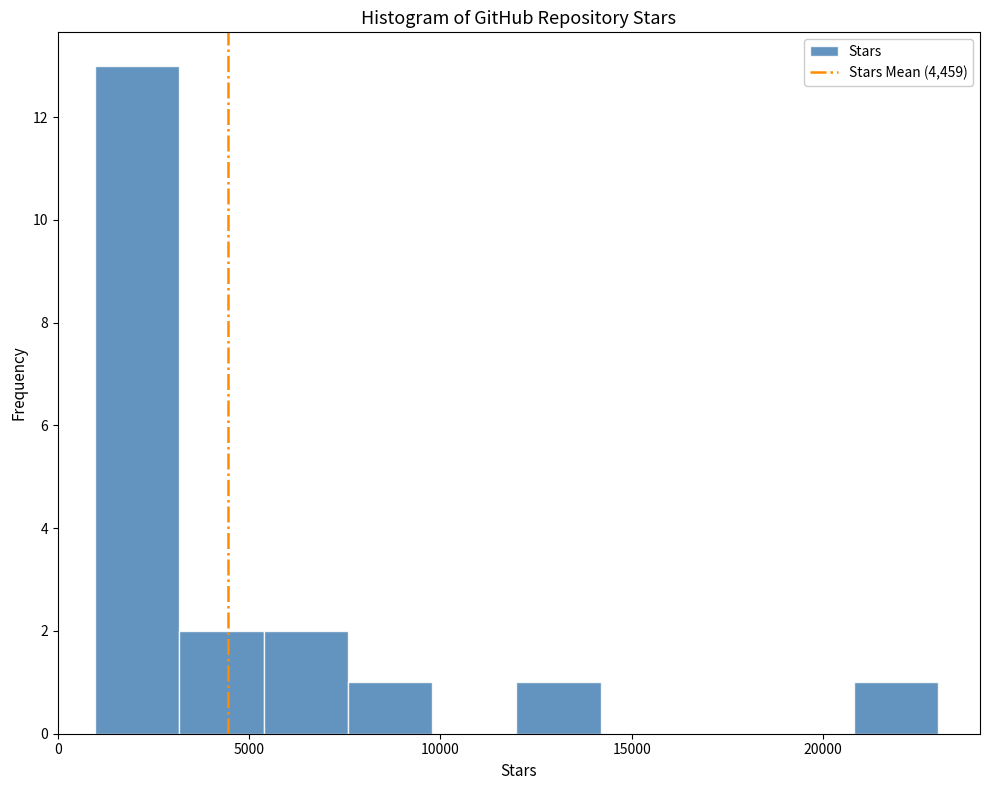

Reading left to right, list every bar in this chart as the range it spans on the x-axis followed by its height. Neither the bar edges nor the heights are printed on the chart, so give them approximately, as read against the axes.

1000 to 3000: 13
3000 to 5500: 2
5500 to 7500: 2
7500 to 10000: 1
10000 to 12000: 0
12000 to 14000: 1
14000 to 16500: 0
16500 to 18500: 0
18500 to 21000: 0
21000 to 23000: 1